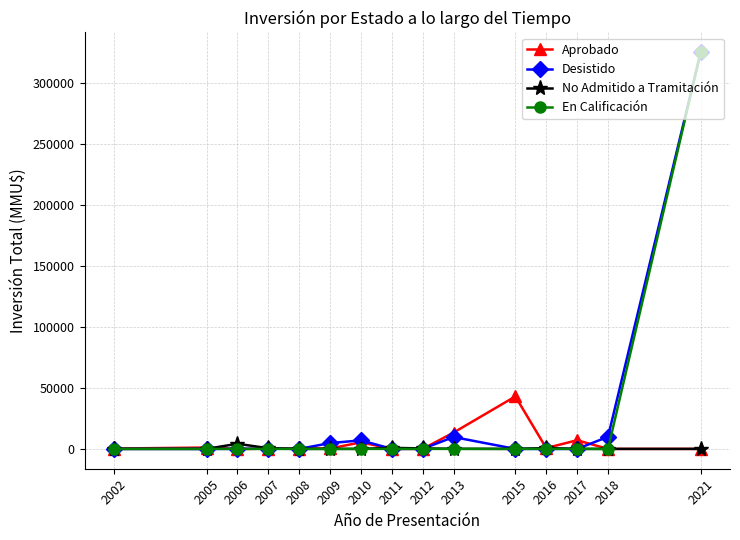

What is the maximum value for Desistido?

325000